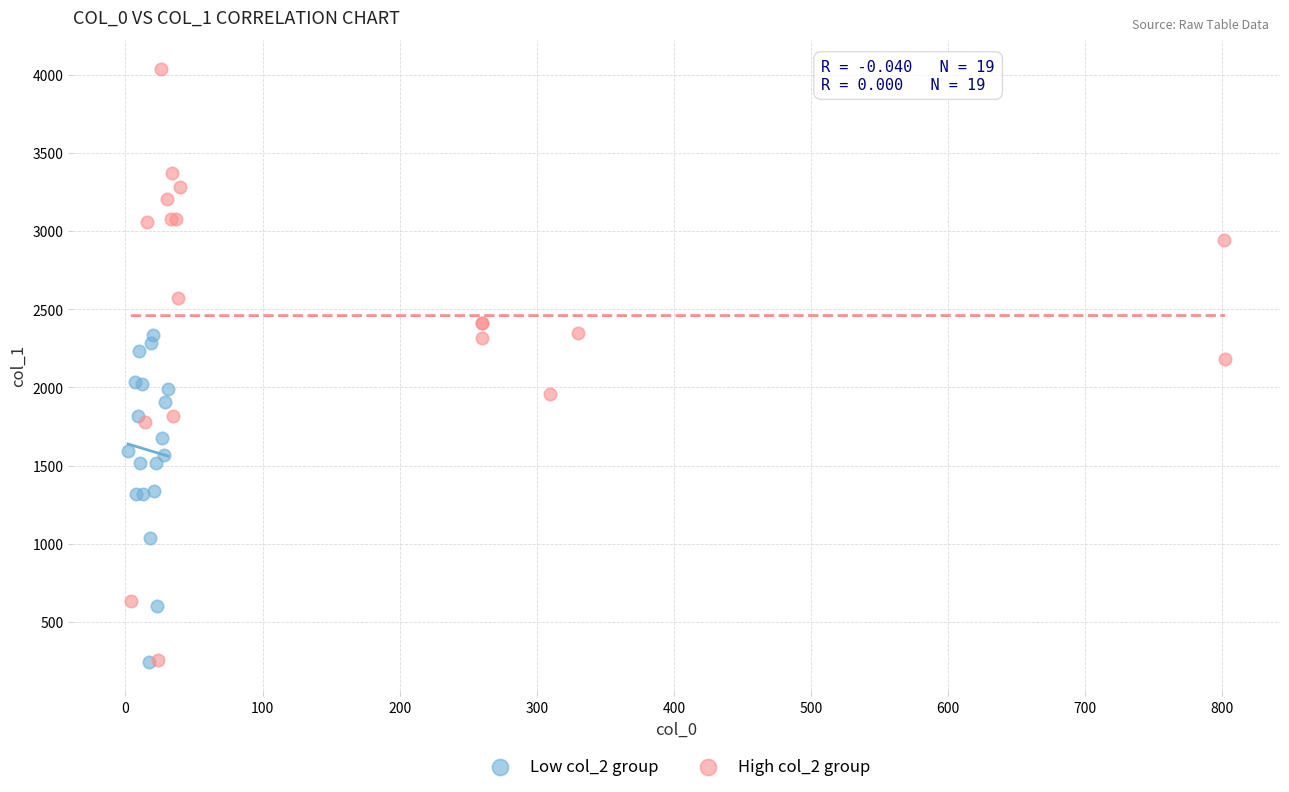

What are all the series names shown in the legend?

Low col_2 group, High col_2 group